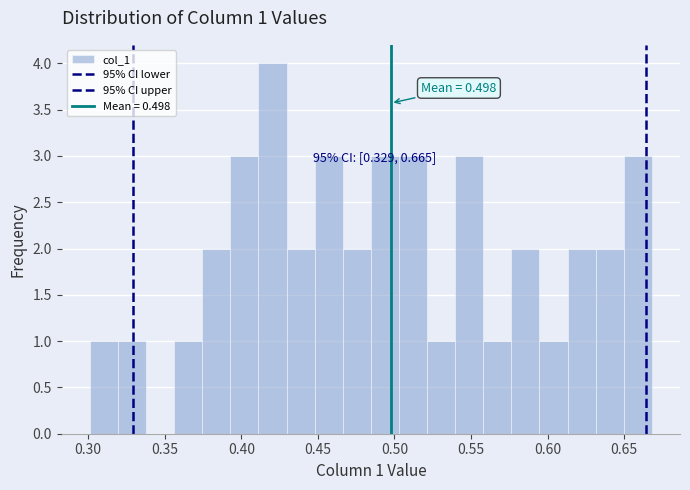

Read against the x-axis, roughly where is the centre of the tallest bar?

0.420